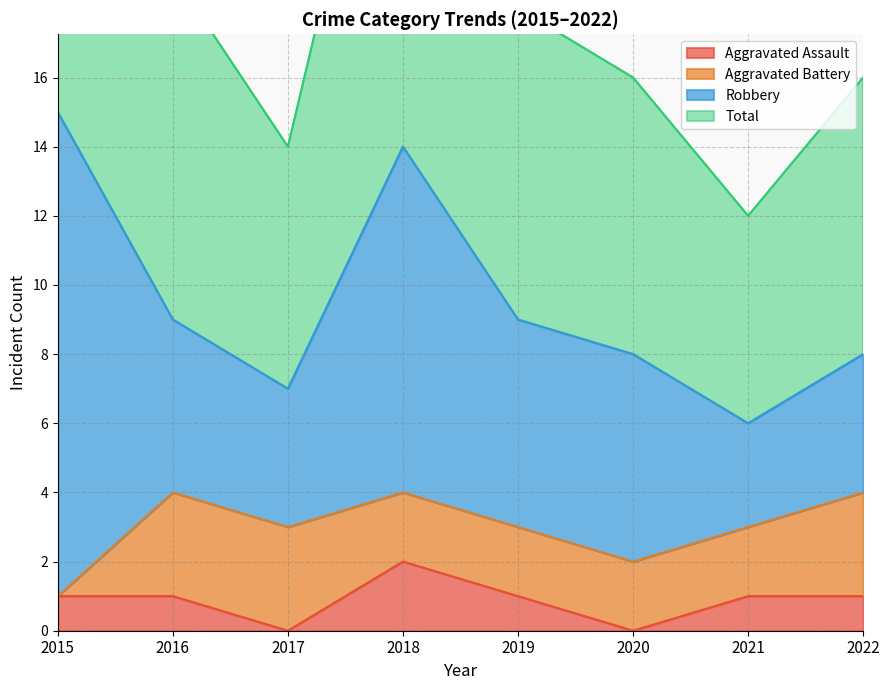

The Aggravated Assault series shows 2 at 2018. True or false?

True